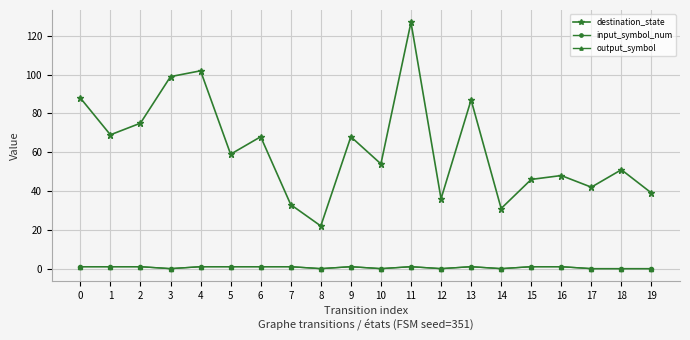

How many lines are shown in the chart?

3